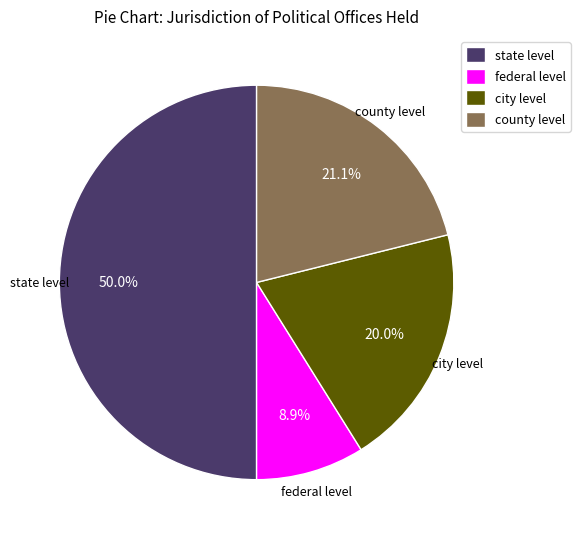

What percentage do federal level and state level together represent?

58.9%